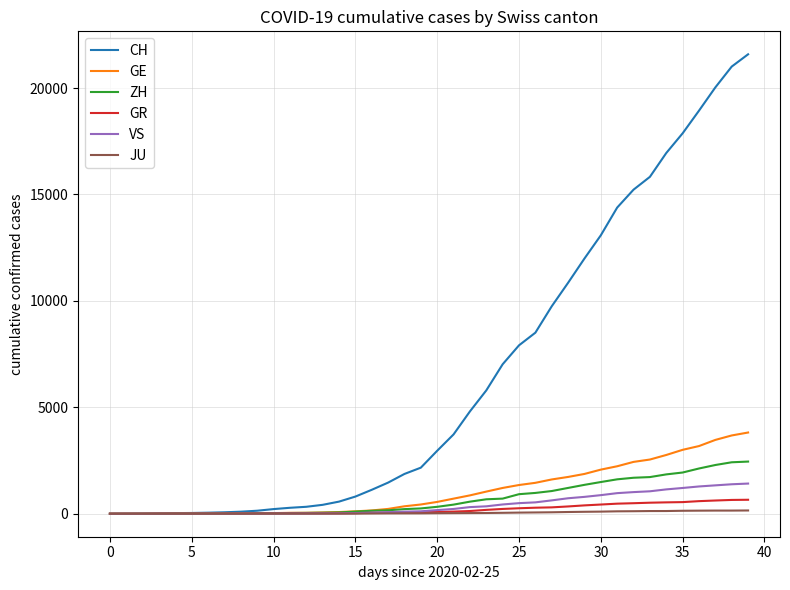

How many categories are shown in the chart?

40